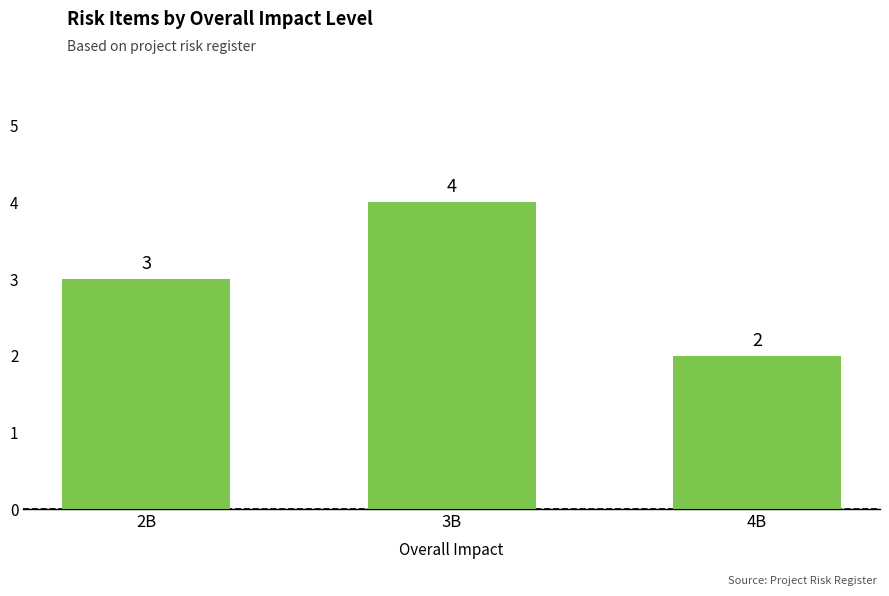

What is the greatest value displayed?

4